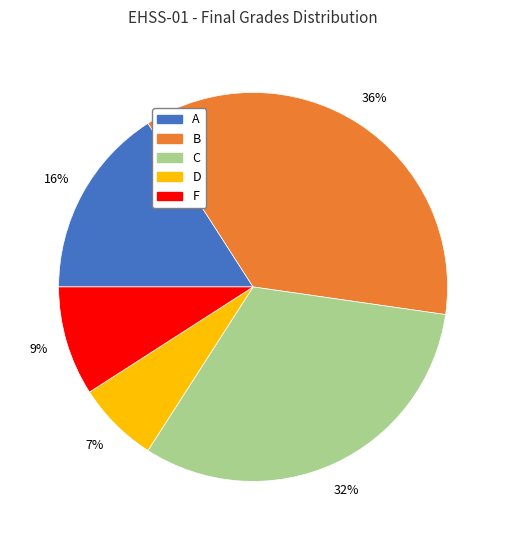

Rank the categories by value from lowest to highest.

D, F, A, C, B